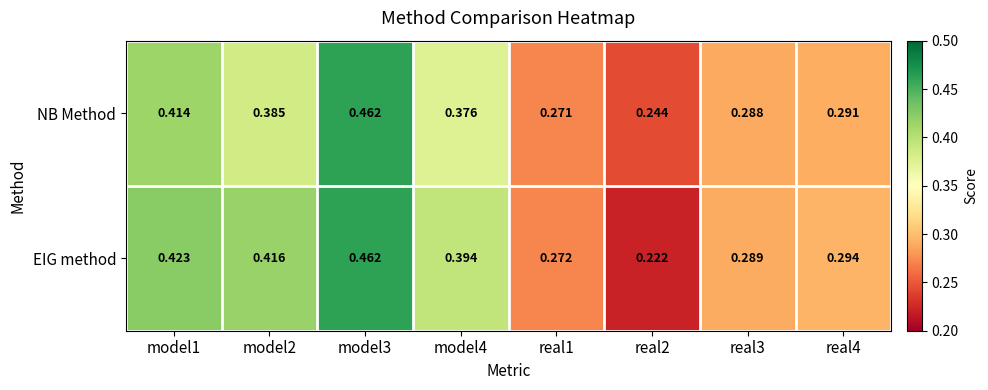

At model4, list the series in order from smallest to largest.

NB Method, EIG method